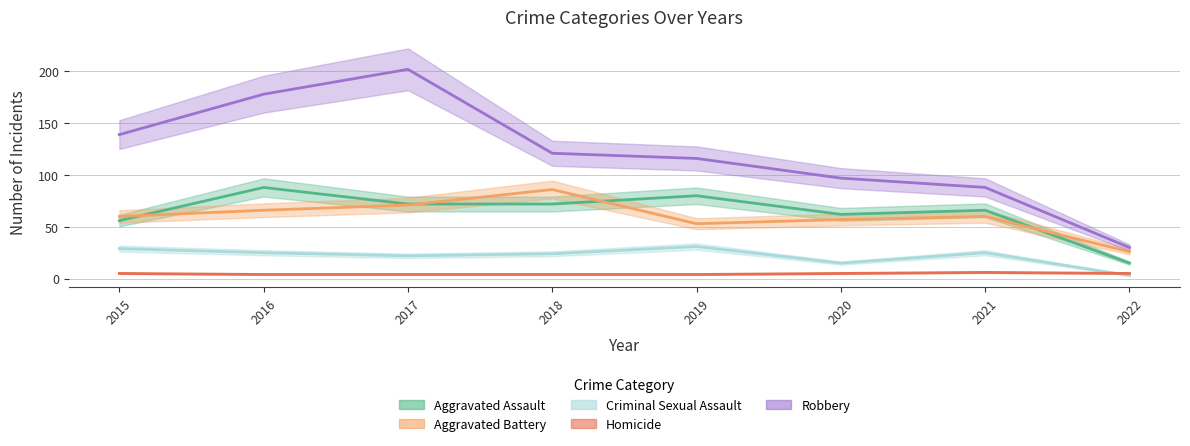

Which series has the largest total across all categories?

Robbery